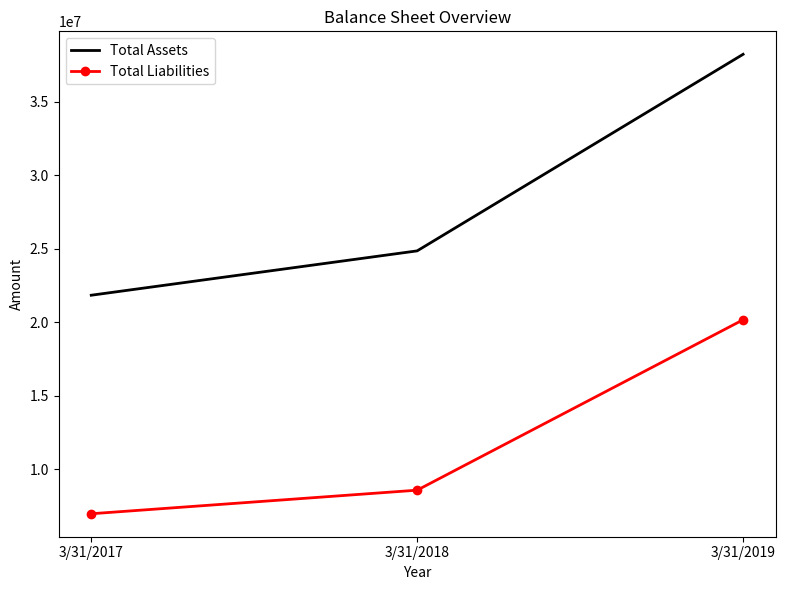

What is the sum of all Total Assets values?

84876428